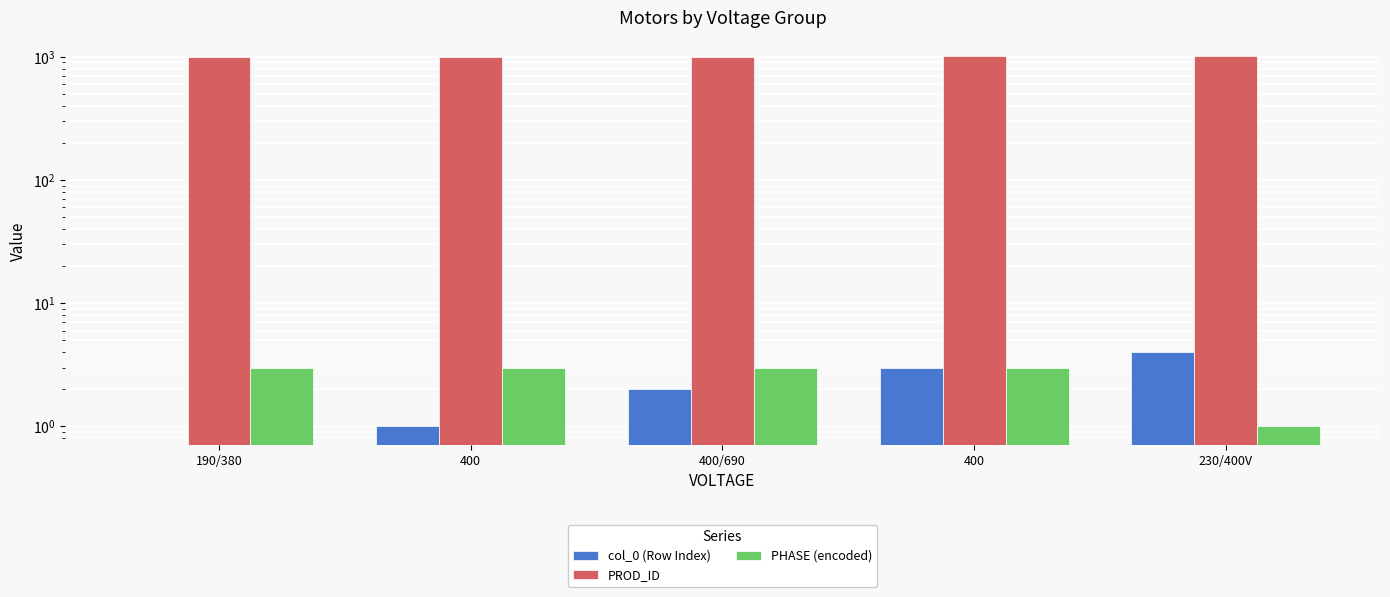

At how many categories does at least one series exceed 852?

5